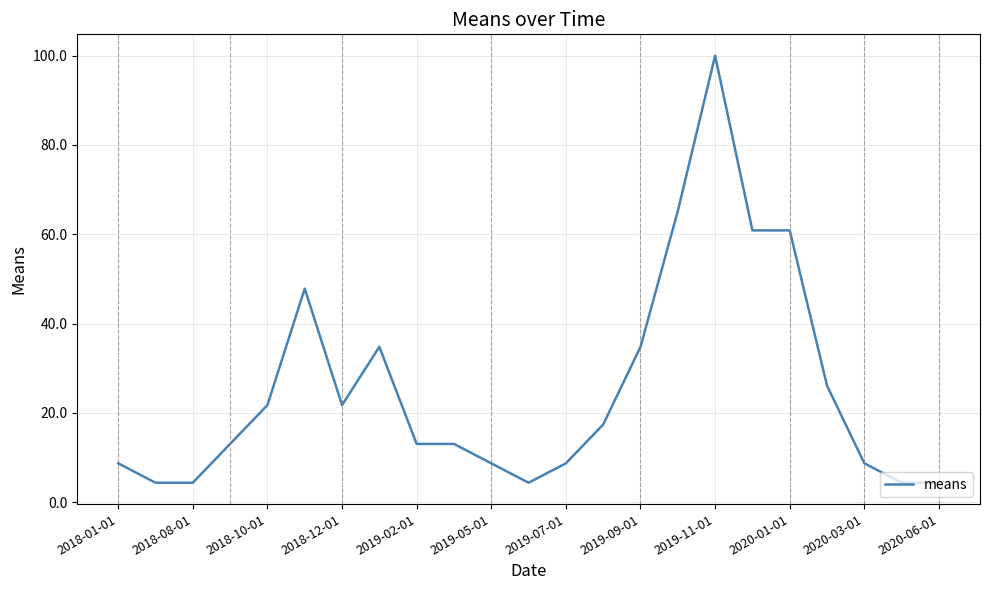

How many lines are shown in the chart?

1